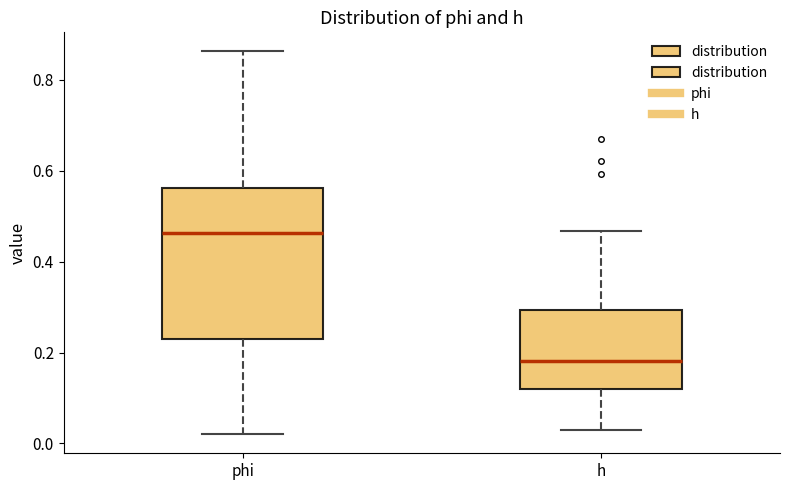

Which box has the highest median line?

phi